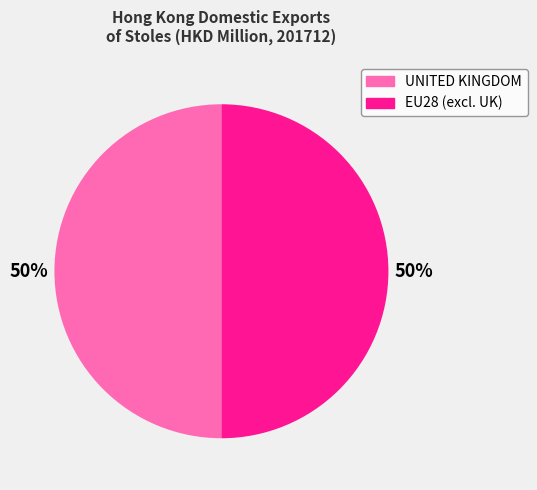

Which slice is the largest?

UNITED KINGDOM